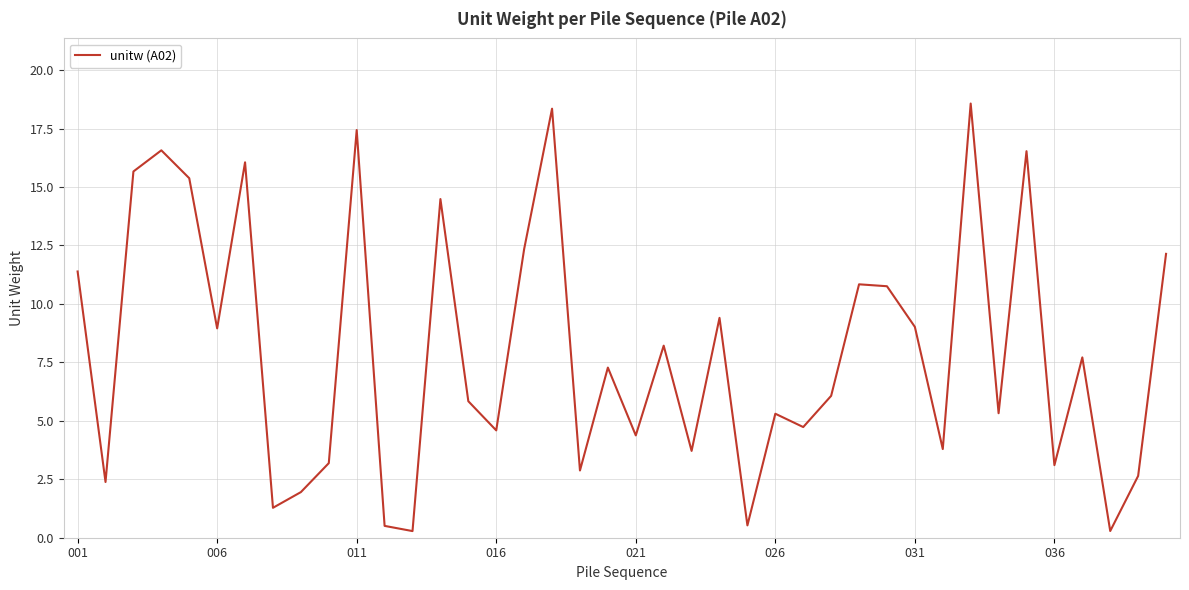

What is the difference between the maximum and minimum values?

18.3